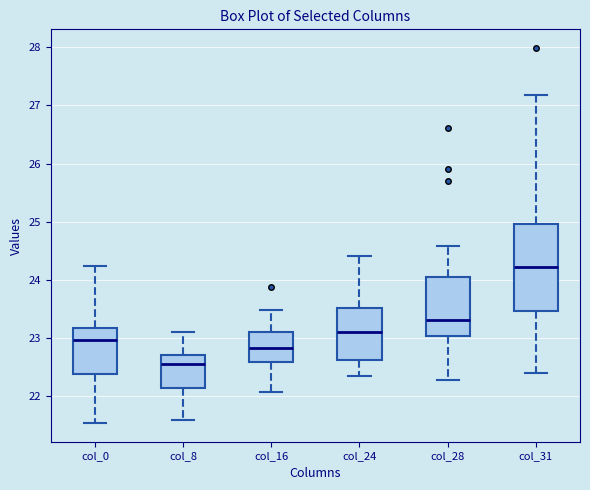

Comparing the boxes themselves (not the whiskers), which one is the tallest?

col_31